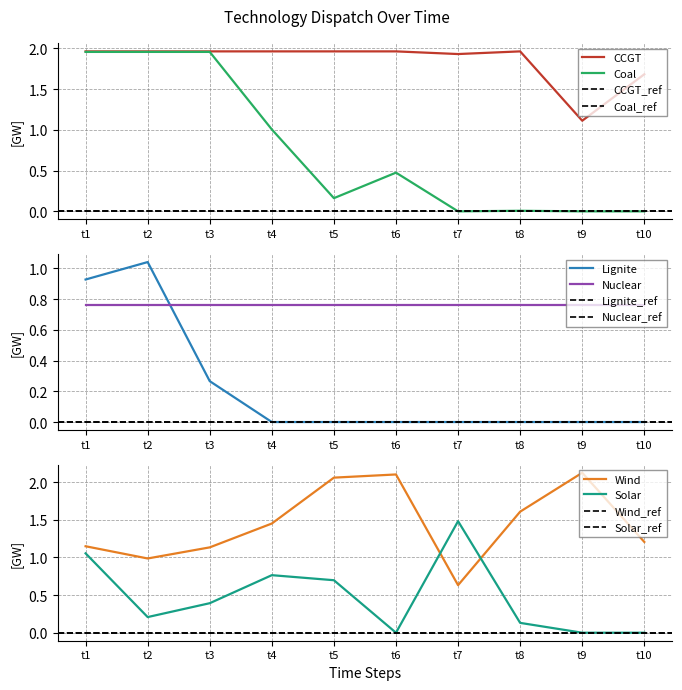

What is the greatest value displayed?

2.1